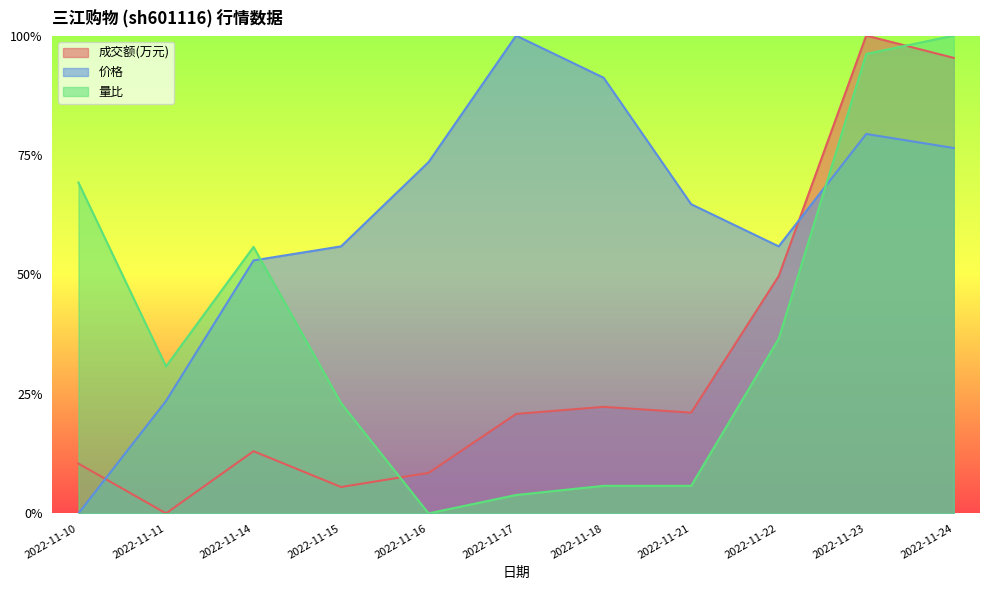

Which series has the largest total across all categories?

价格